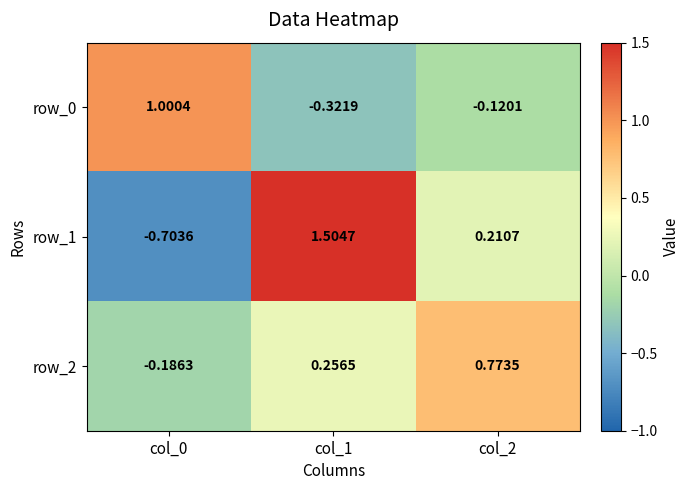

Count the number of data series in this chart.

3